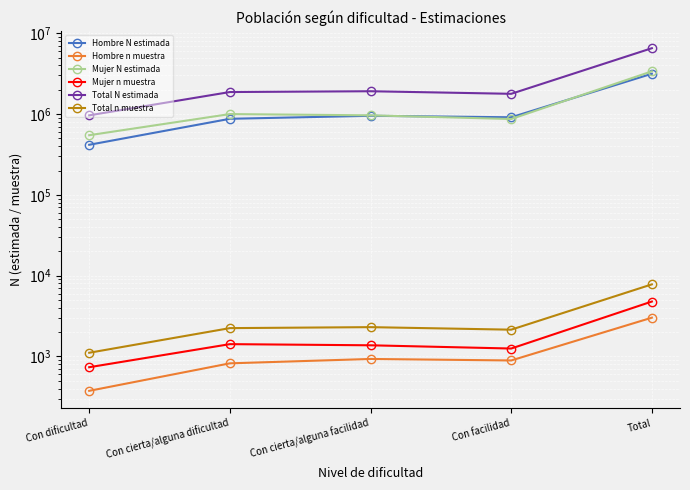

Which series has the widest spread of values?

Total N estimada